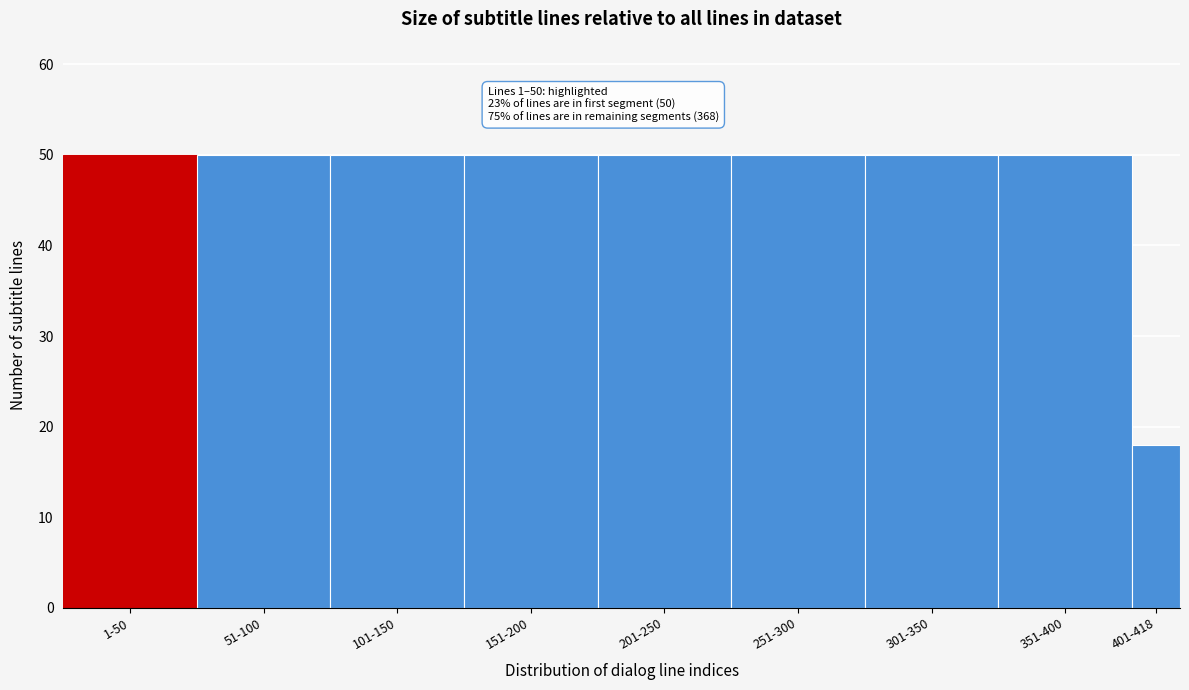

Reading left to right, what are all the values shown in this chart?

1-50=50	51-100=50	101-150=50	151-200=50	201-250=50	251-300=50	301-350=50	351-400=50	401-418=18